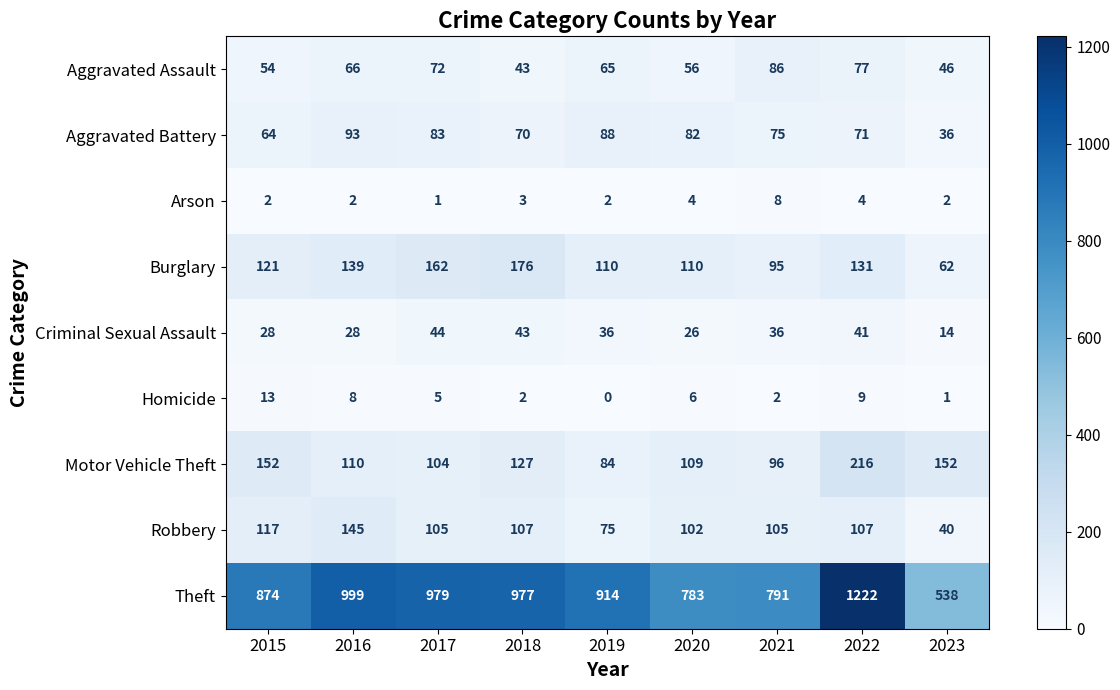

What is the sum of all Aggravated Battery values?

662